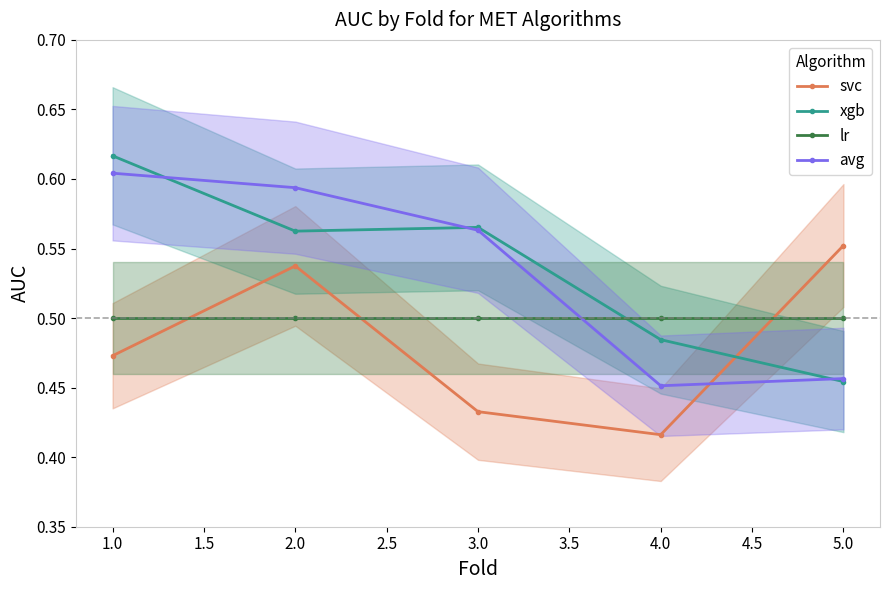

True or false: lr and xgb intersect in this chart.

True